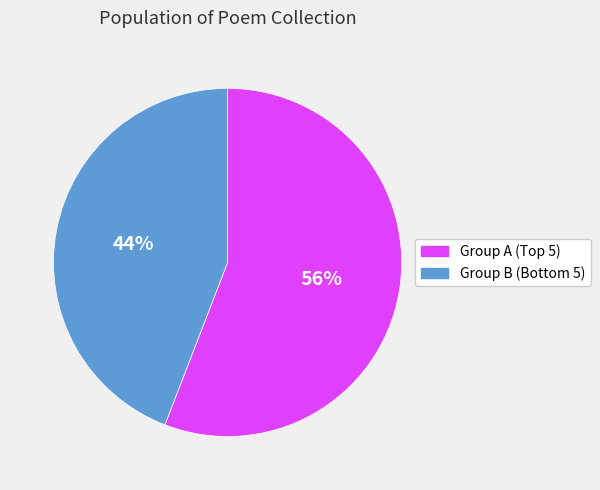

To the nearest percent, what is the difference between the largest and smallest slice percentages?

12%